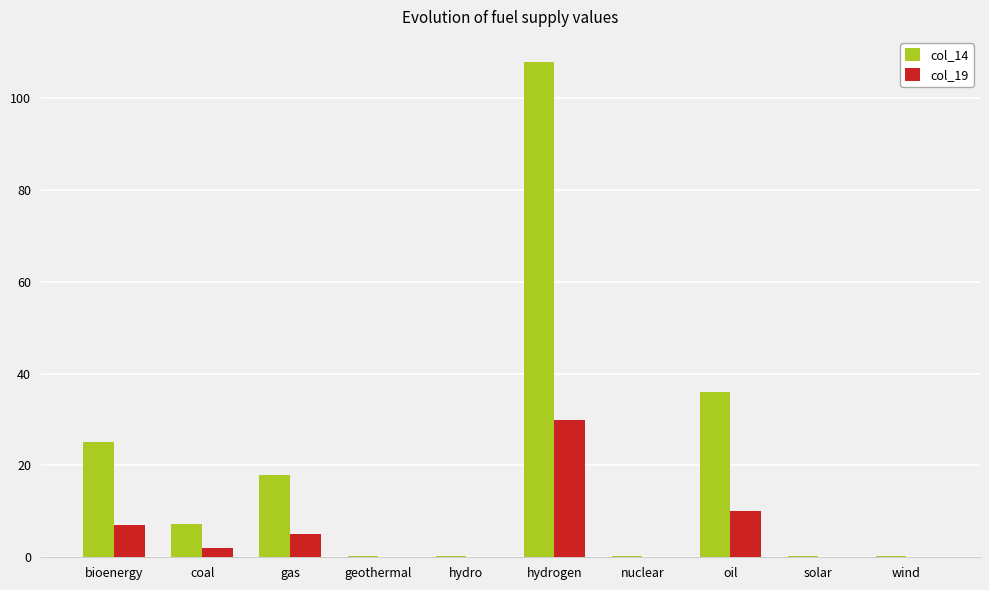

At which category does the chart reach its peak across all series?

hydrogen